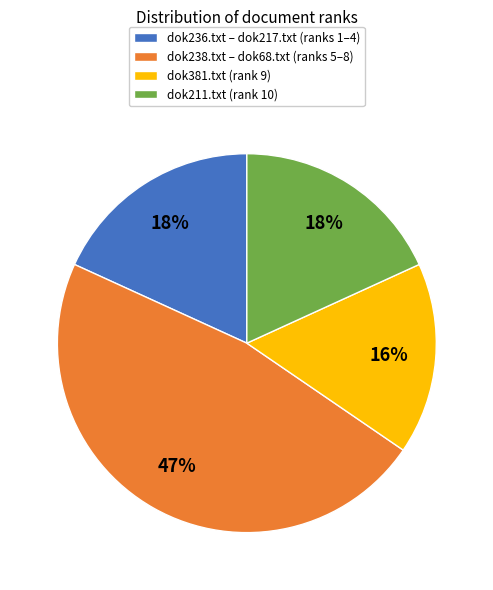

To the nearest percent, what portion does dok238.txt – dok68.txt (ranks 5–8) represent?

47%